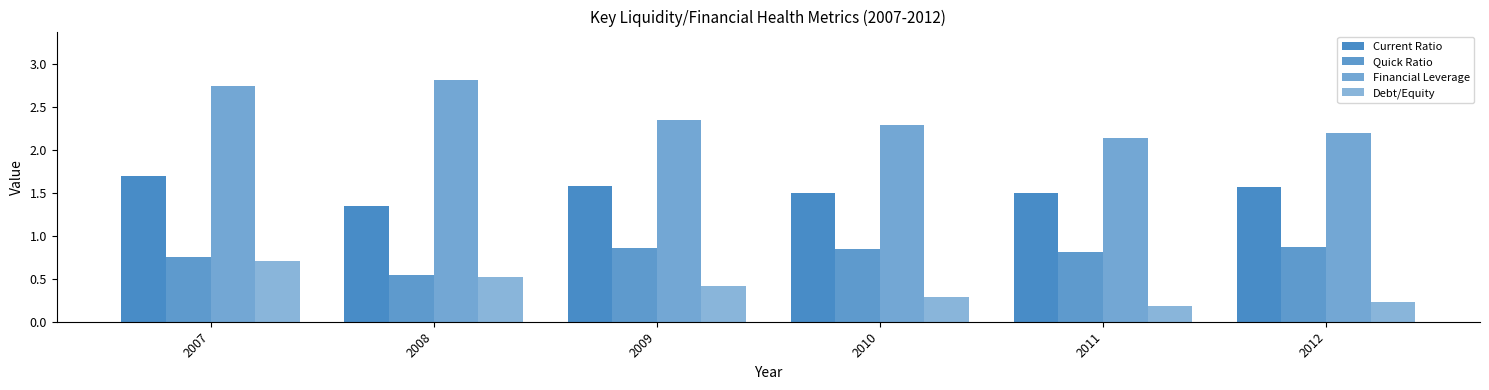

What is the spread (max minus min) of values at 2011?

2.0